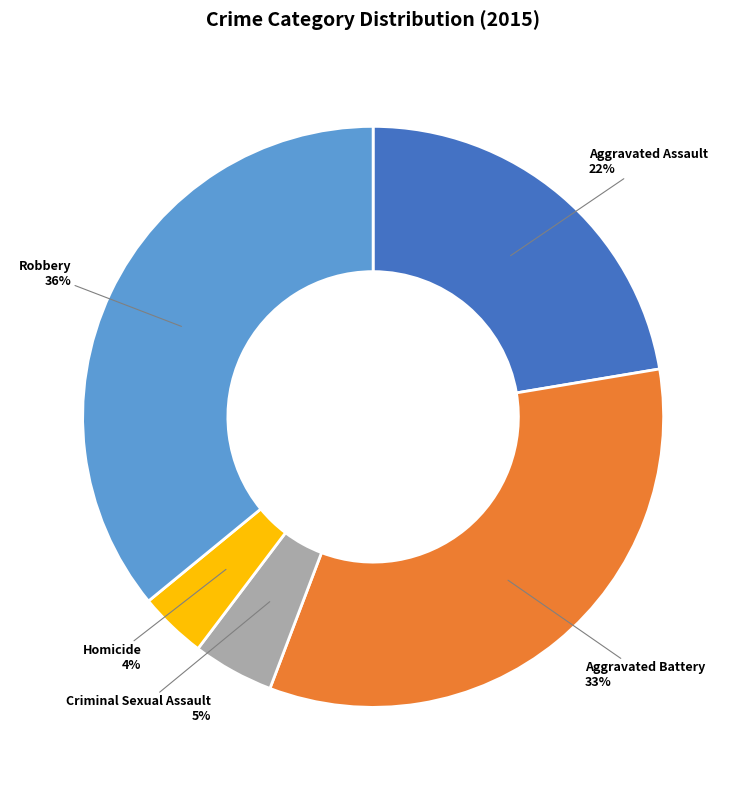

What is the ratio of the value at Aggravated Battery to the value at Robbery?

0.9